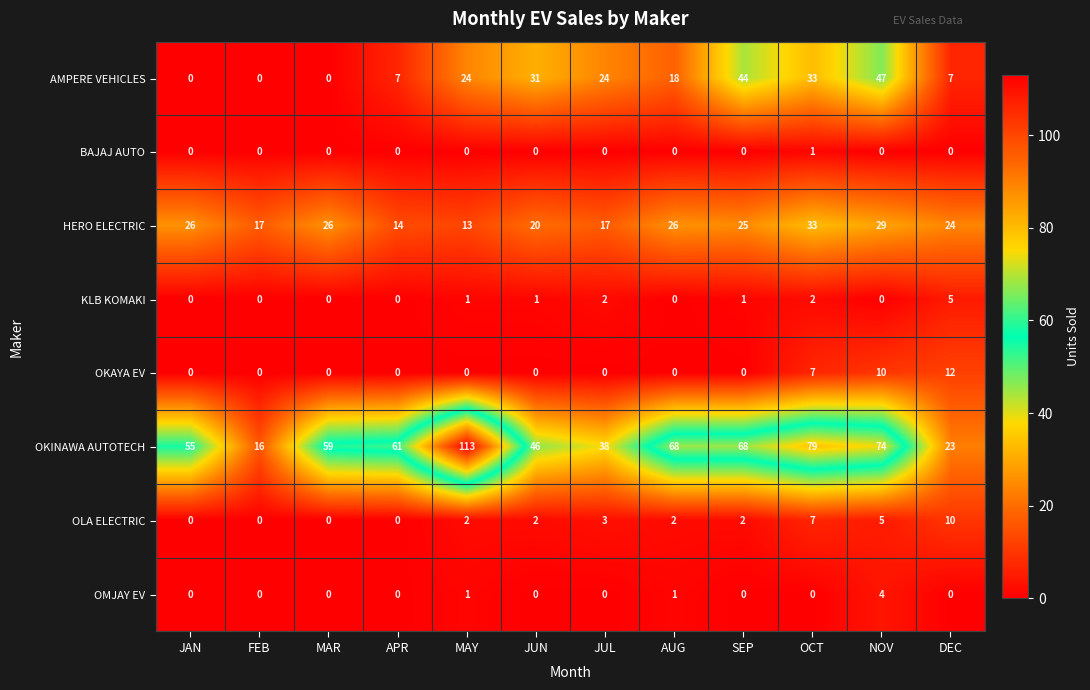

What is the difference between the second highest and minimum values in the OKAYA EV series?

10